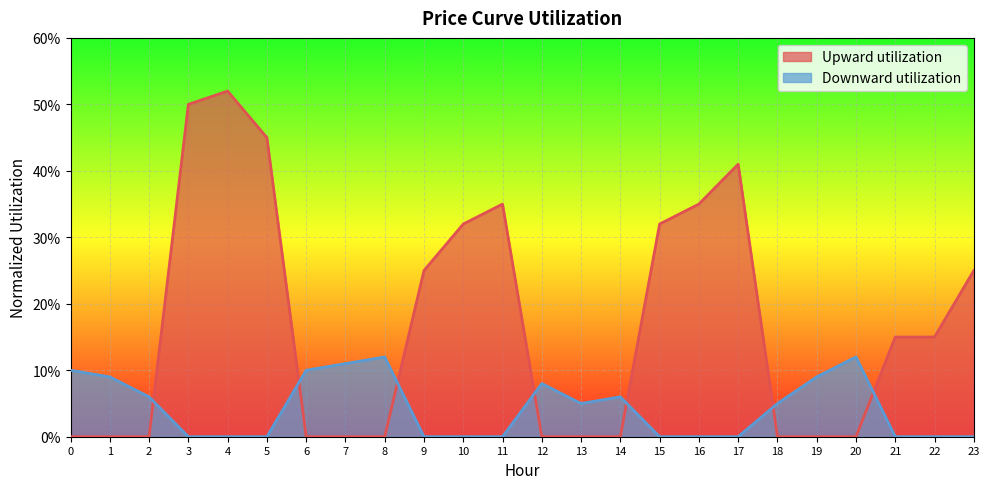

List the series in order of their overall mean, highest first.

Upward utilization, Downward utilization